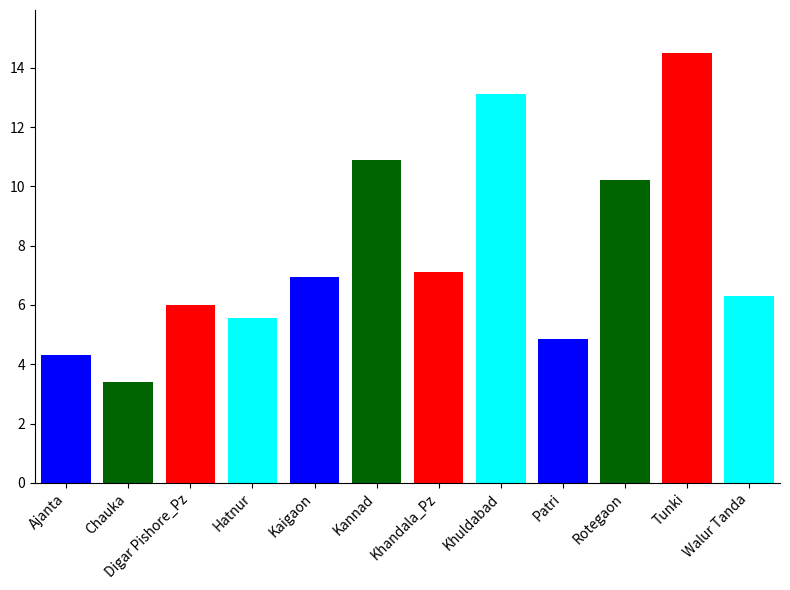

Which has a higher value, Ajanta or Tunki?

Tunki